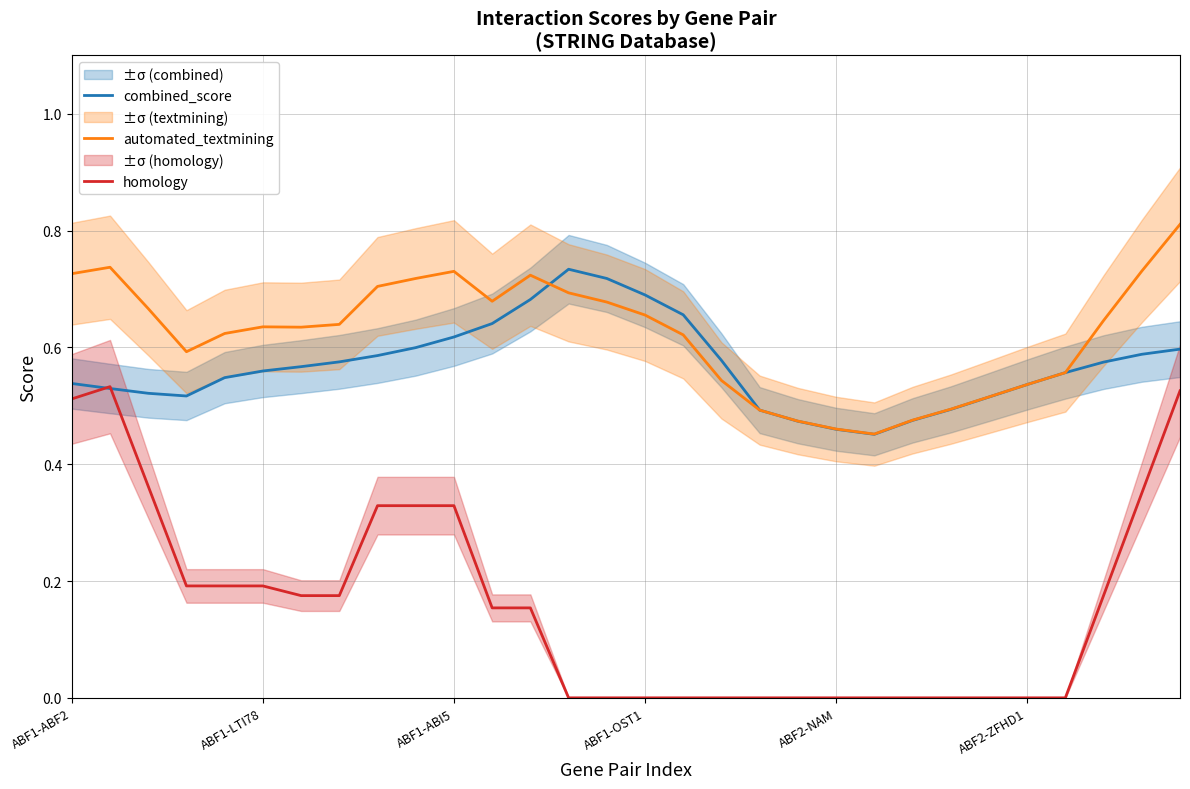

Does the chart have visible grid lines?

Yes